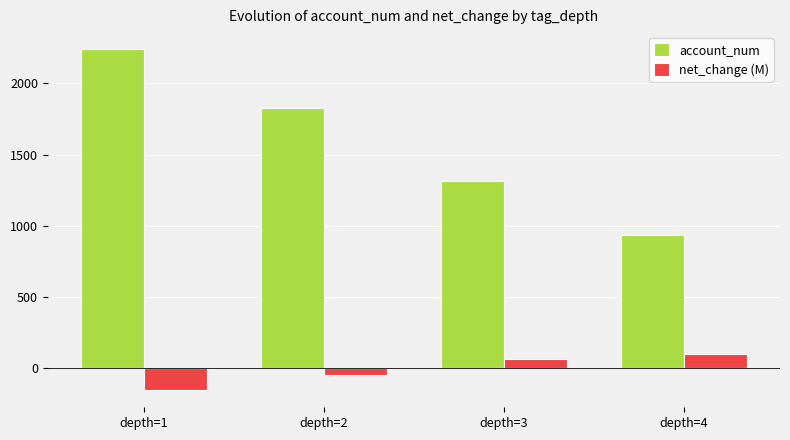

The value of account_num at depth=1 is 2240.8. True or false?

True